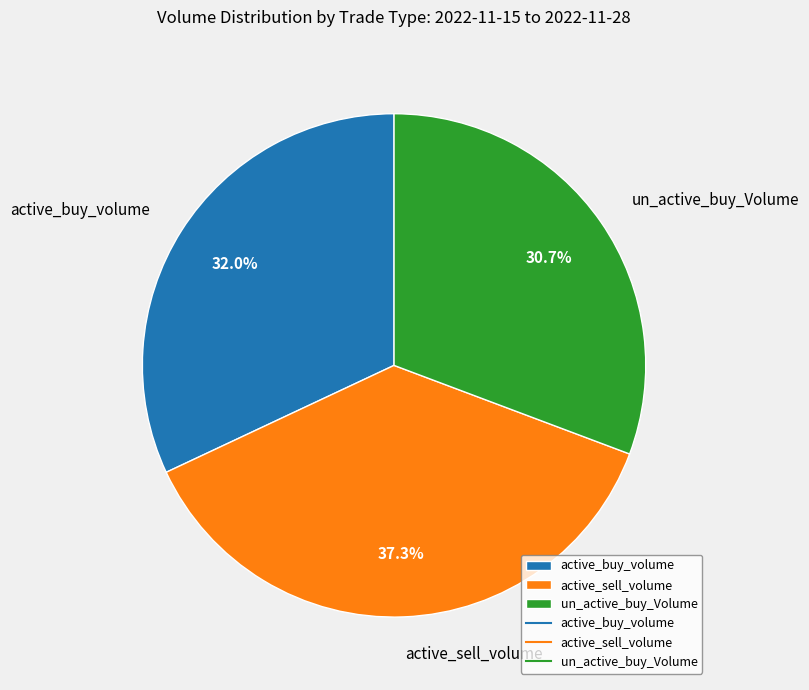

To the nearest percent, what is the average slice percentage?

33%